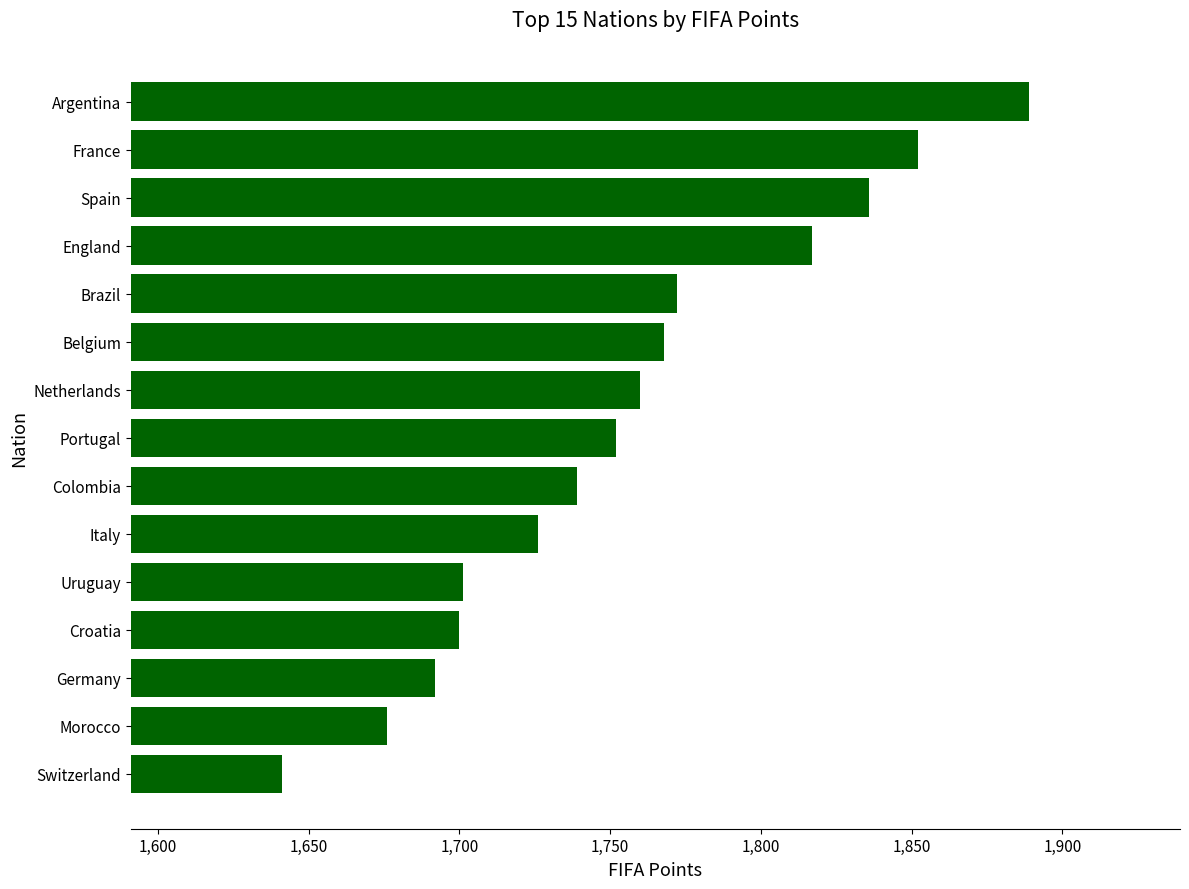

The value at Switzerland is 1641. True or false?

True